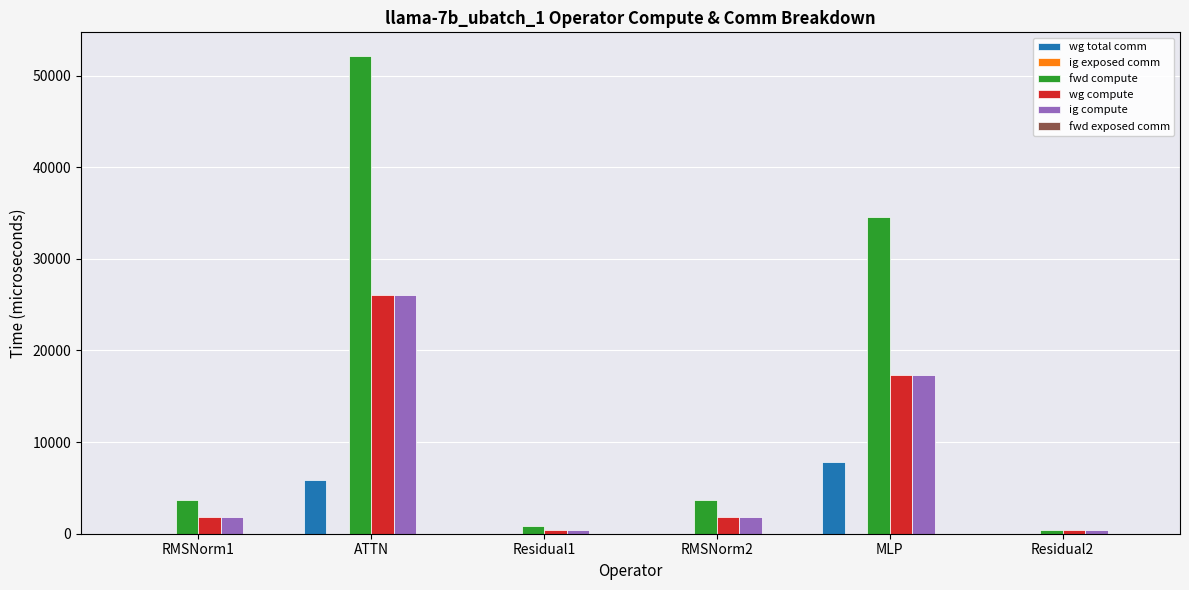

Which category has the highest value in the fwd compute series?

ATTN